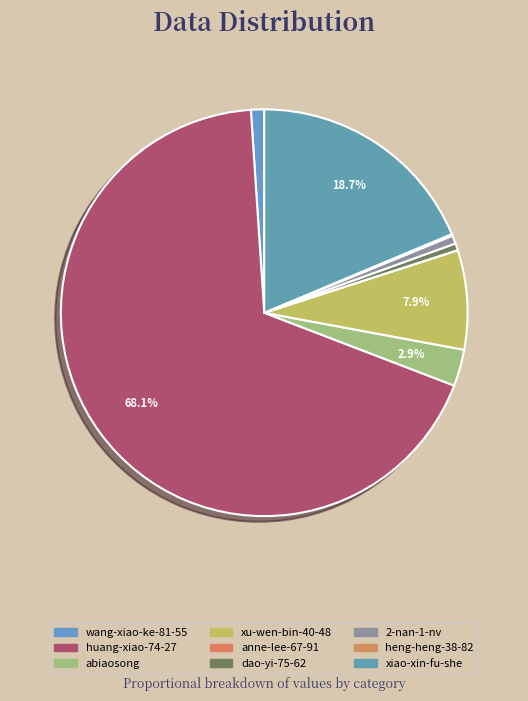

Is dao-yi-75-62 the majority of the pie?

No